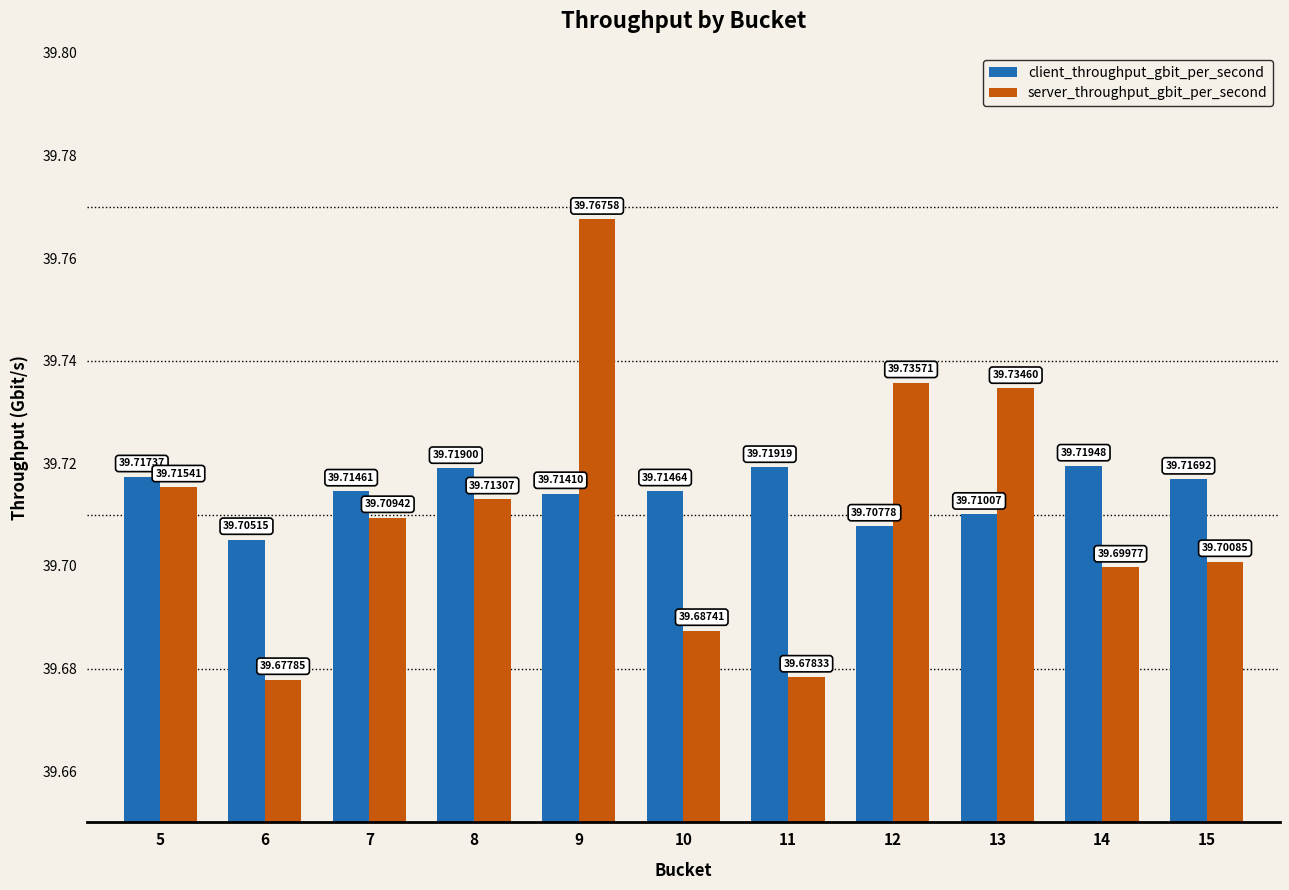

Is it true that client_throughput_gbit_per_second equals 66.0 at 6?

False